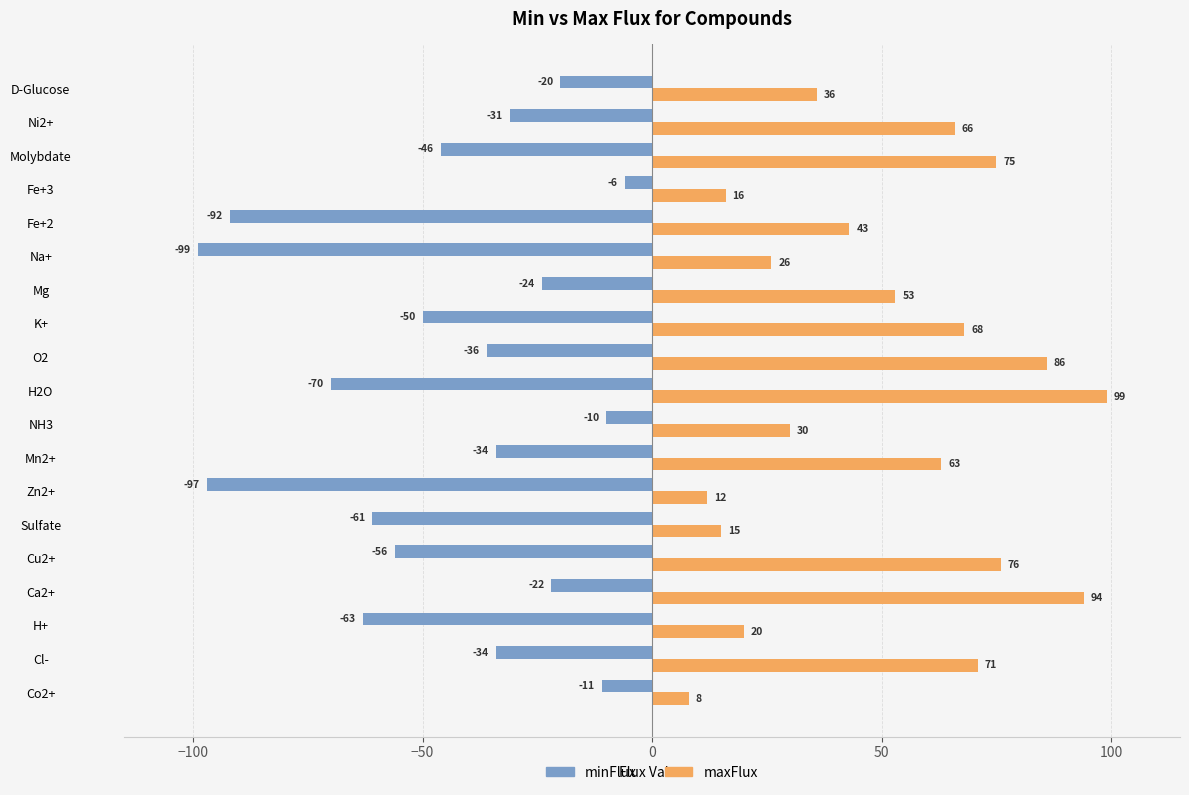

What is the difference between the maximum and second lowest values in the minFlux series?

91